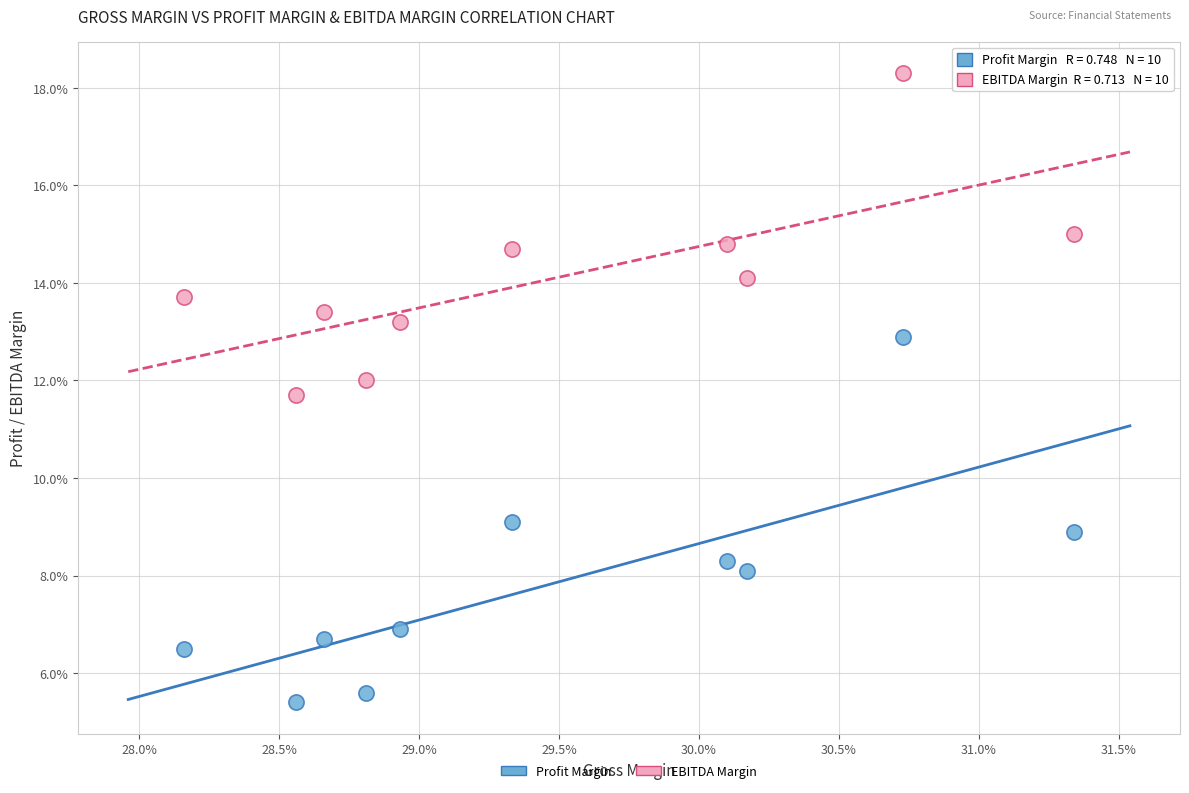

Which series reaches the minimum Y coordinate?

Profit Margin